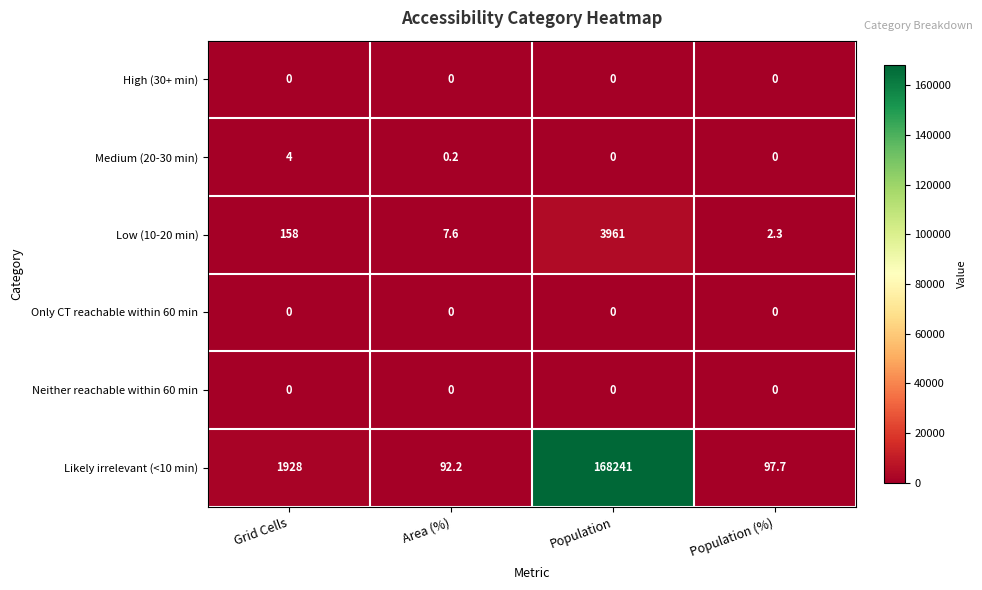

What is the average value of the Likely irrelevant (<10 min) series?

42589.7